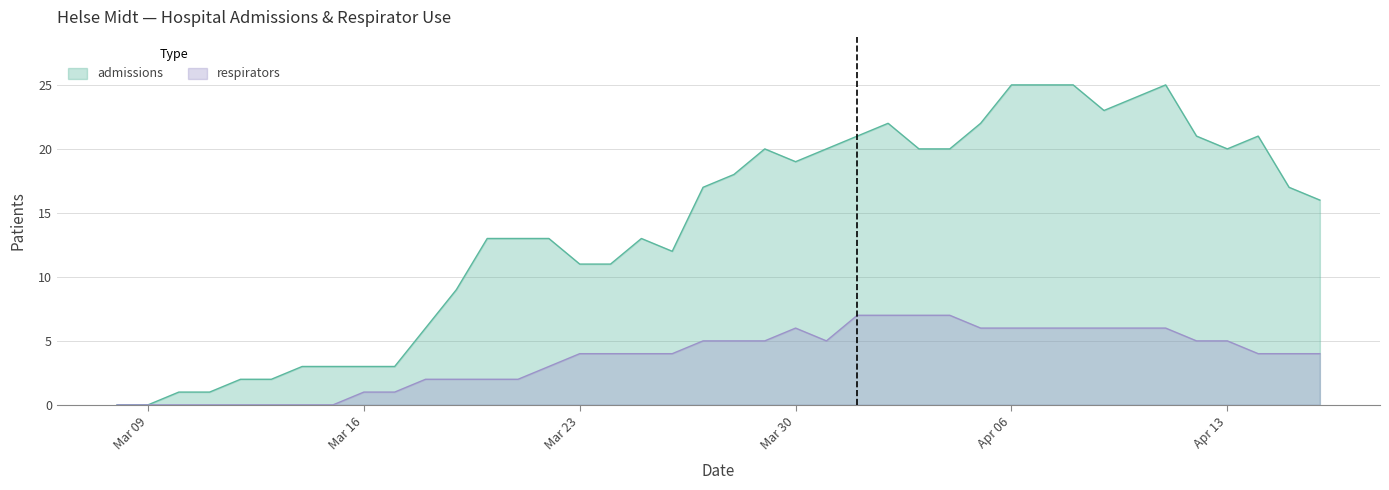

How many lines are shown in the chart?

2